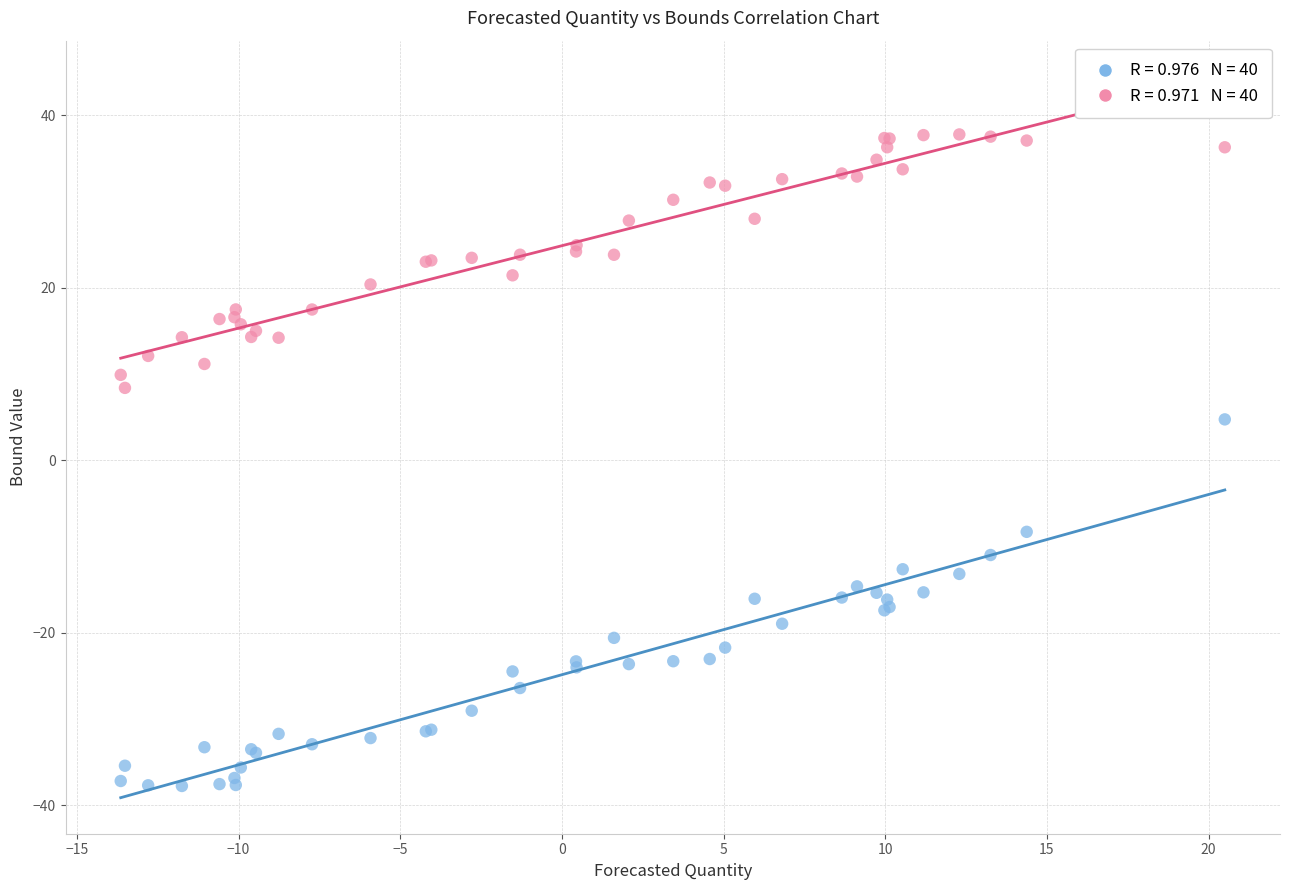

Across all series, what Y value is closest to 0?

4.7